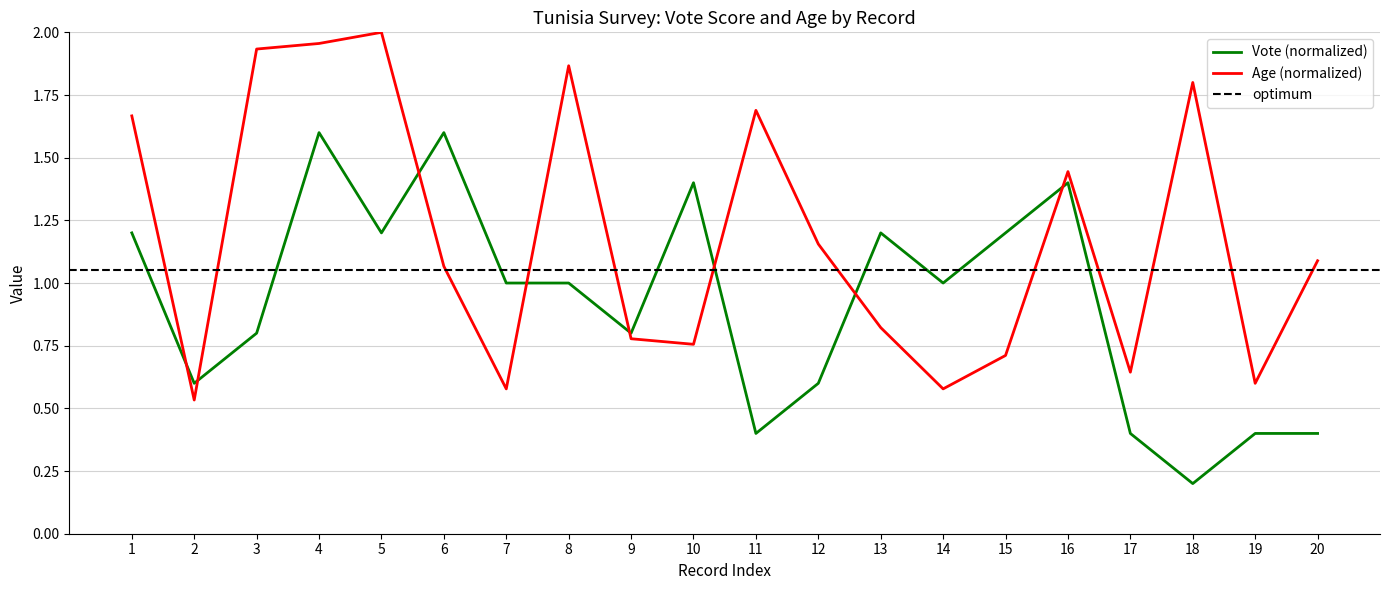

The value of Age (normalized) at 15 is 0.2. True or false?

False